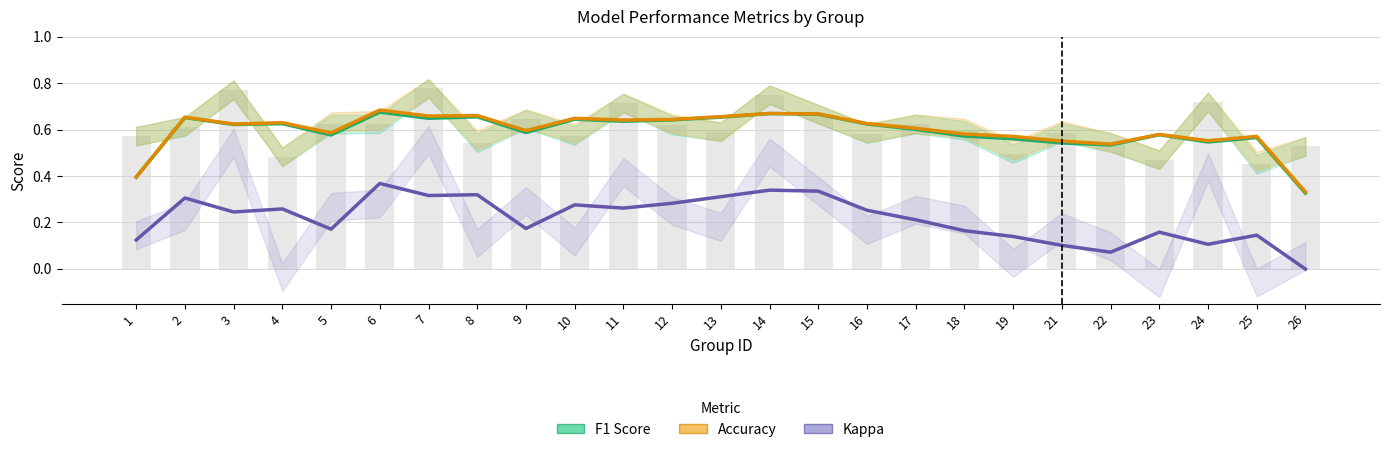

List the labels in order of Kappa value, smallest first.

26, 22, 21, 24, 1, 19, 25, 23, 18, 5, 9, 17, 3, 16, 4, 11, 10, 12, 2, 13, 7, 8, 15, 14, 6